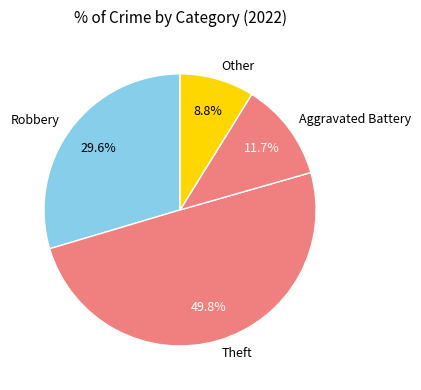

Count the number of slices in the pie.

4